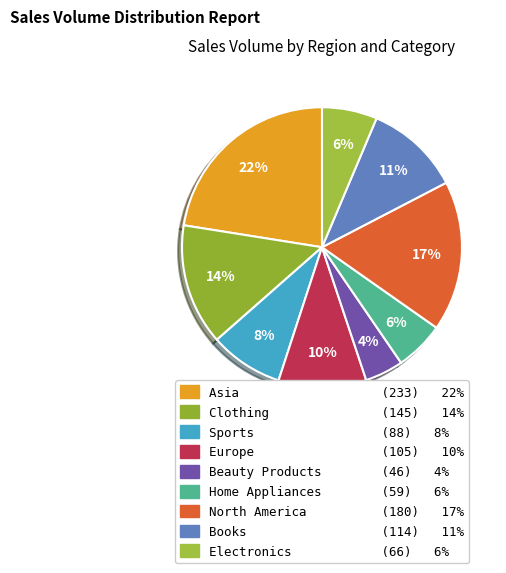

Rank the categories by value from lowest to highest.

Beauty Products, Home Appliances, Electronics, Sports, Europe, Books, Clothing, North America, Asia